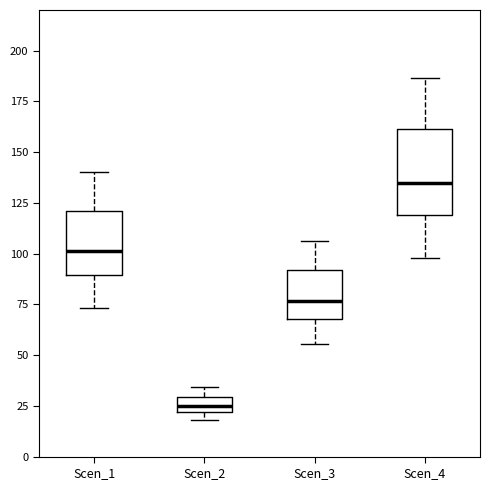

Reading left to right, read every box against the y-axis: the position of its median line, the range the box covers, and the ends of its whiskers. The values are not printed on the chart, so give them approximately, as read against the axis.

Scen_1: median 100, box 90 to 120, whiskers 75 to 140
Scen_2: median 25, box 20 to 30, whiskers 20 (below the box's lower edge) to 35
Scen_3: median 75, box 70 to 90, whiskers 55 to 105
Scen_4: median 135, box 120 to 160, whiskers 100 to 185